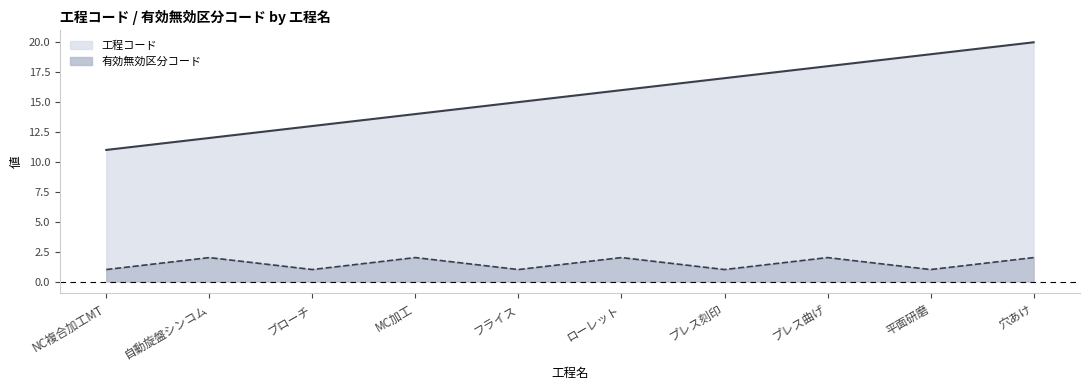

Rank the series at プレス曲げ from lowest to highest value.

有効無効区分コード, 工程コード